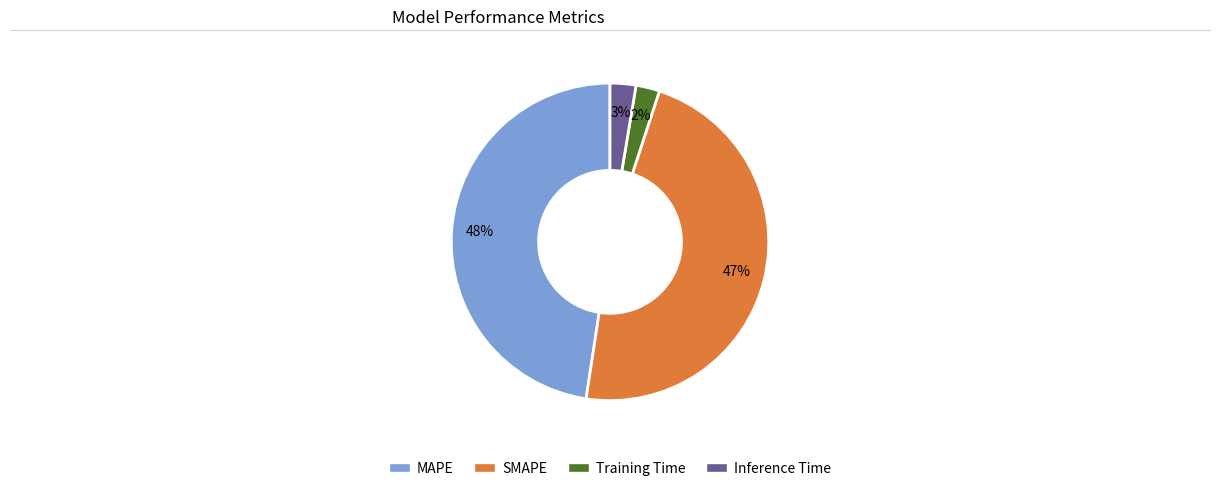

What percentage is the Inference Time slice, to the nearest percent?

3%